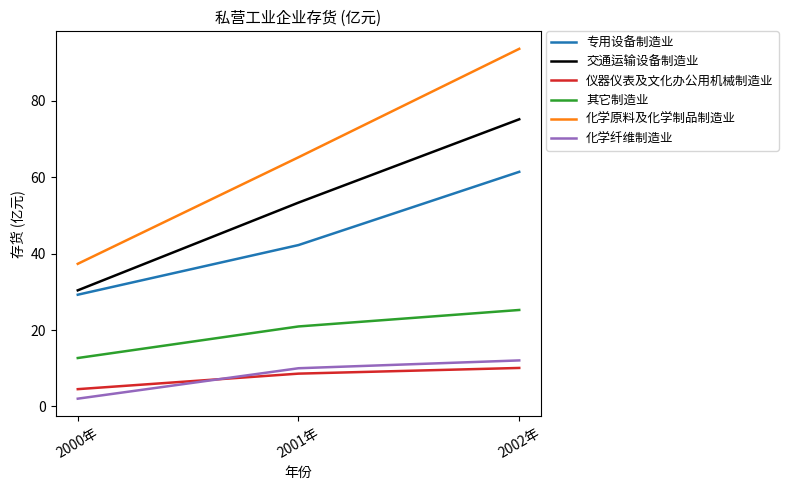

List the labels in order of 专用设备制造业 value, largest first.

2002年, 2001年, 2000年